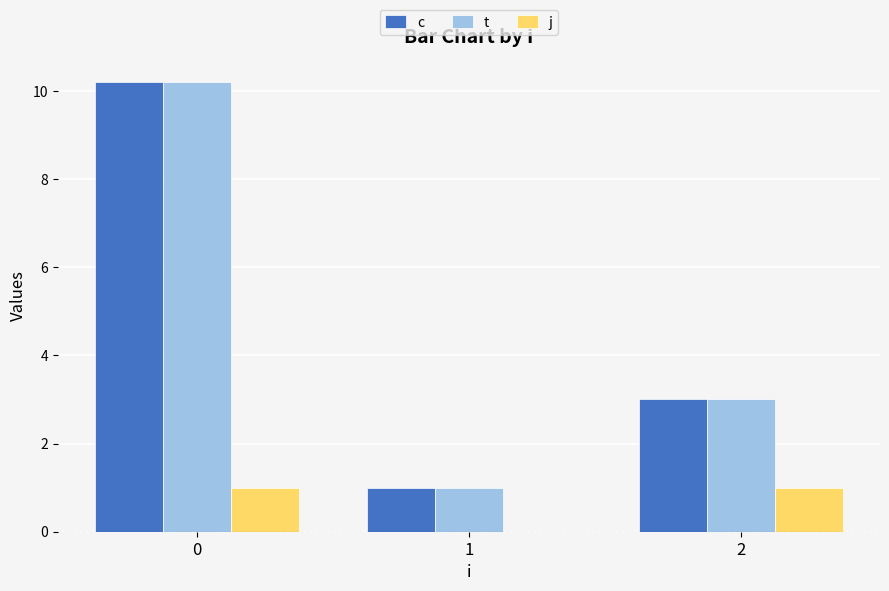

What is the sum of the t values at 2 and 0?

13.2